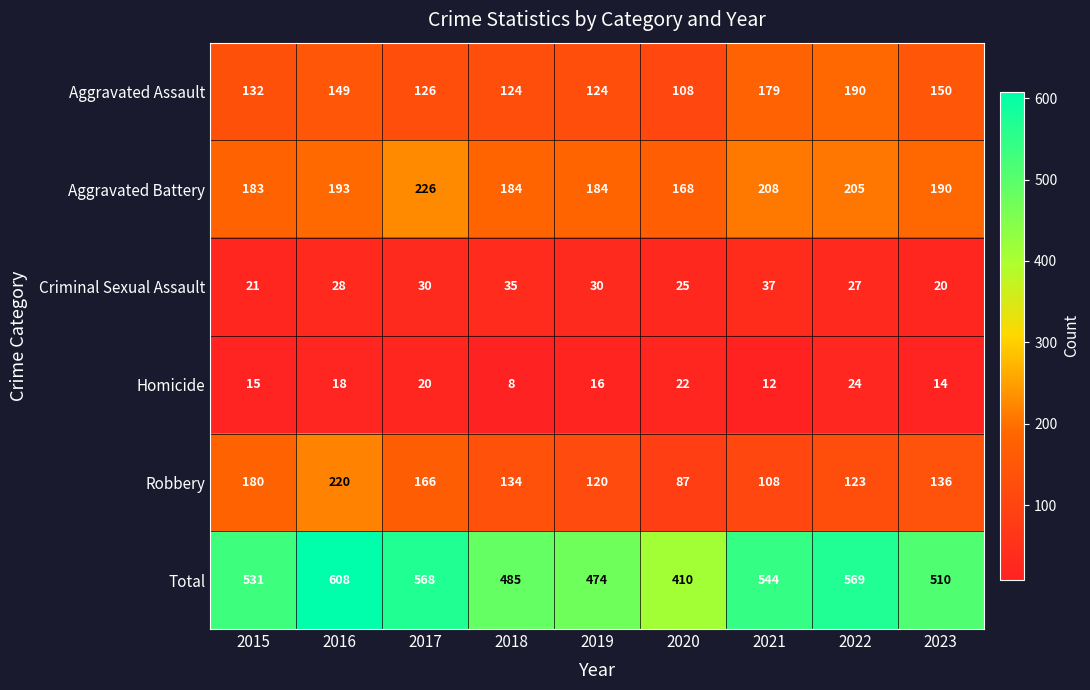

The Homicide series shows 22 at 2015. True or false?

False